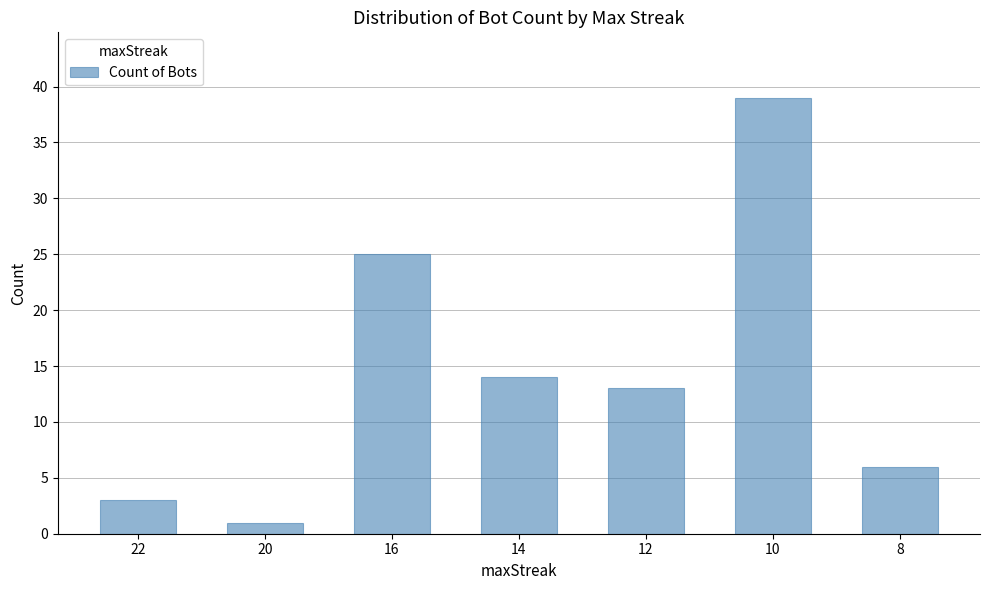

Which has a higher value, 20 or 14?

14